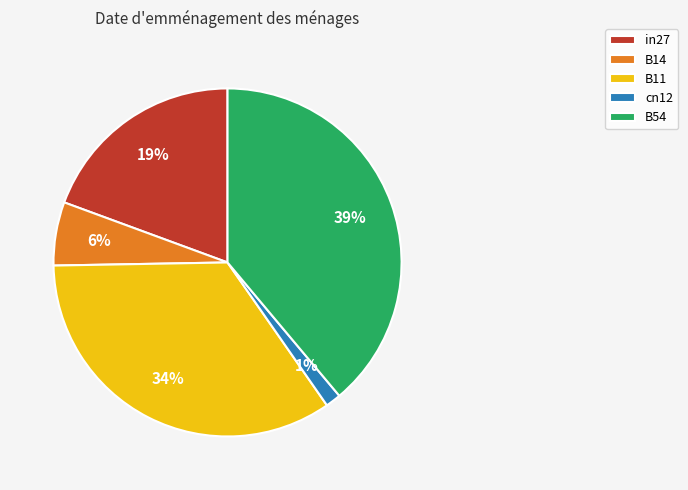

To the nearest percent, what is the difference between the cn12 and B11 slice percentages?

33%